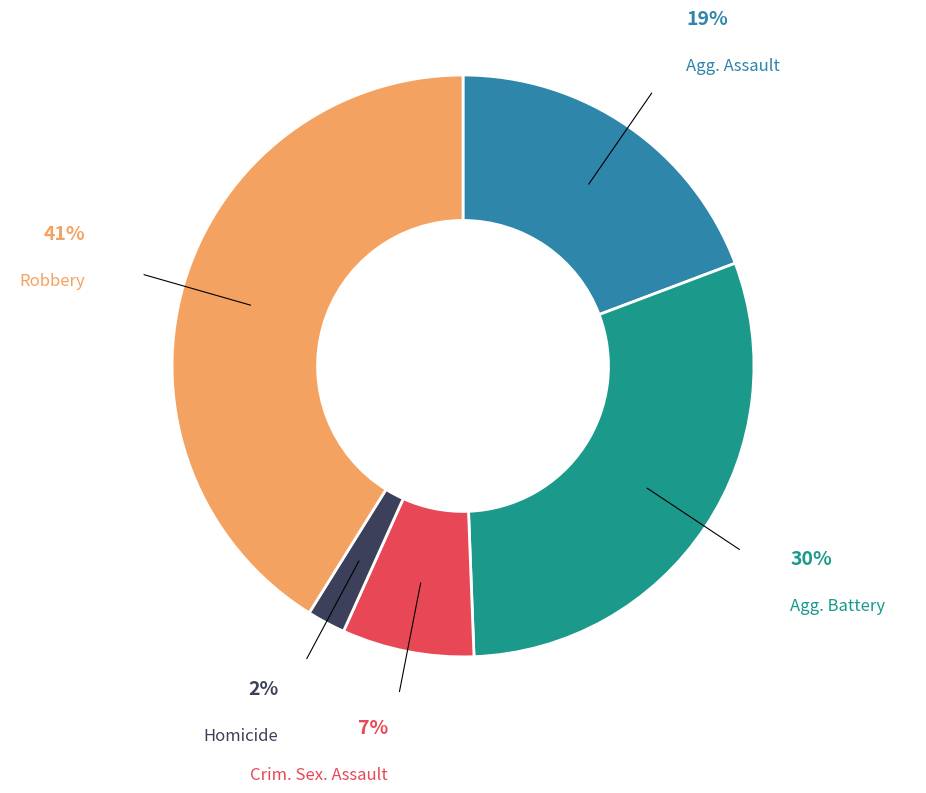

To the nearest percent, what is the average slice percentage?

20%